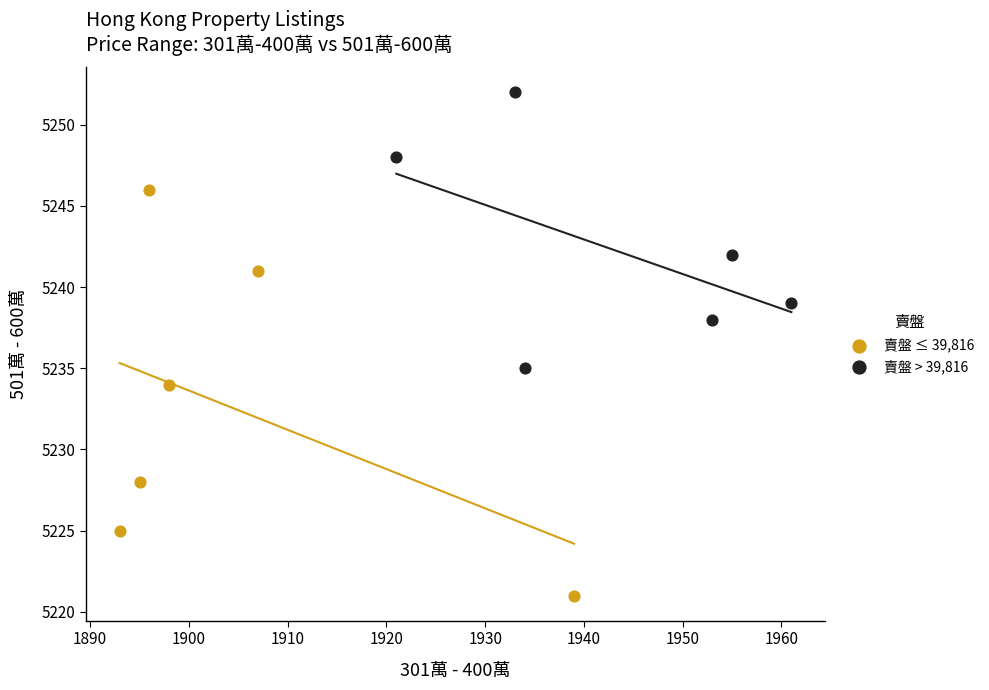

Which series contains the lowest Y value?

賣盤 ≤ 39,816